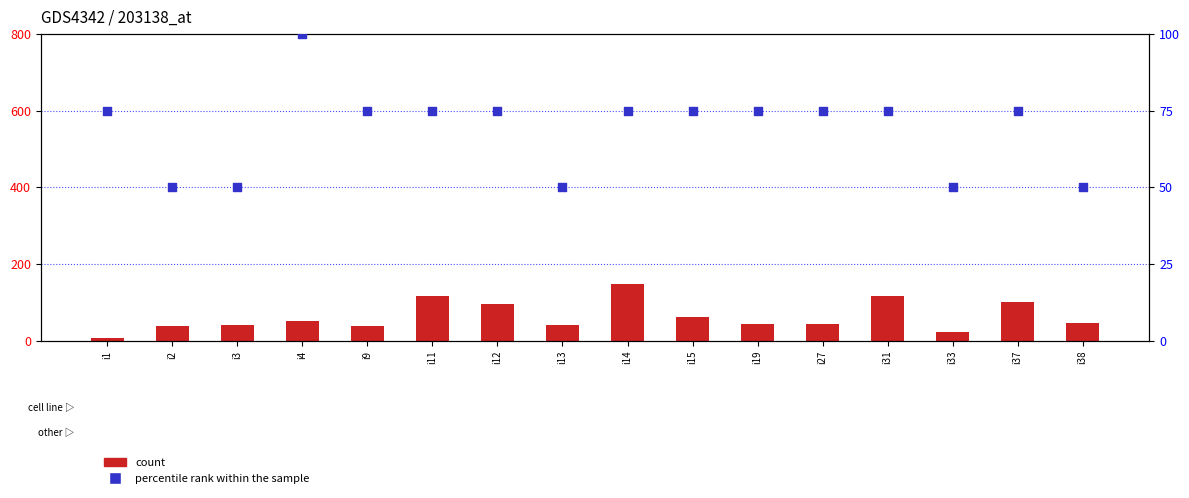

At which category is the sum across all series the highest?

i14